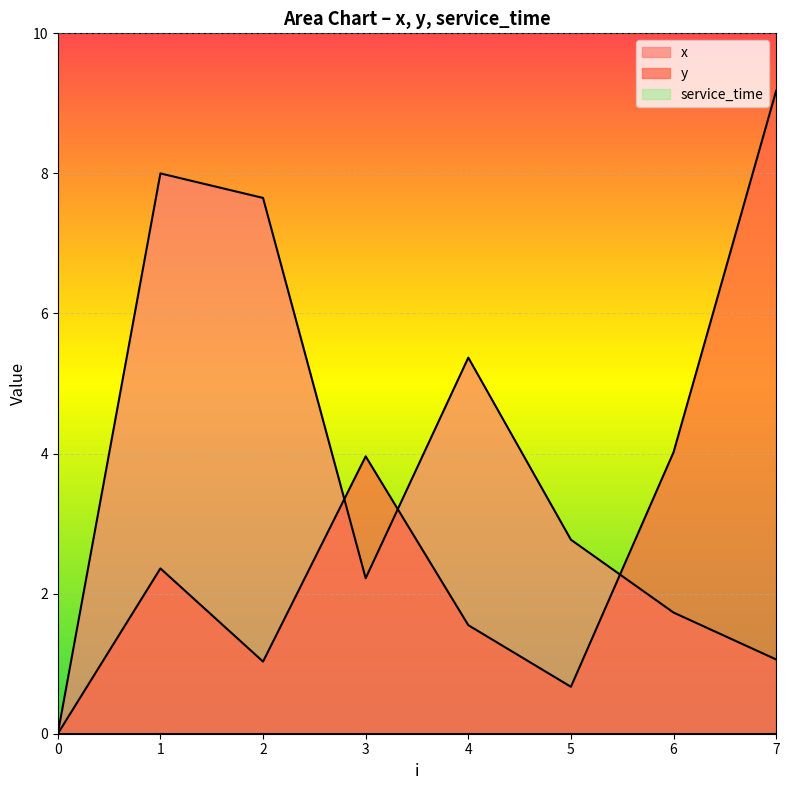

After their last crossing, which series has the higher values: x or y?

y